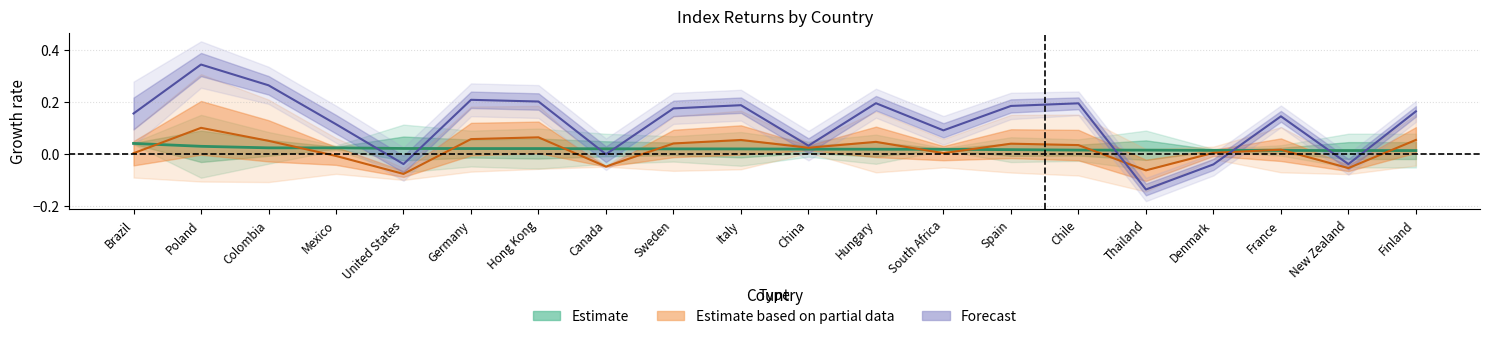

Reading left to right, what are all the values shown in this chart?

Chg USD(%): Brazil=0.0	Poland=0.0	Colombia=0.0	Mexico=0.0	United States=0.0	Germany=0.0	Hong Kong=0.0	Canada=0.0	Sweden=0.0	Italy=0.0	China=0.0	Hungary=0.0	South Africa=0.0	Spain=0.0	Chile=0.0	Thailand=0.0	Denmark=0.0	France=0.0	New Zealand=0.0	Finland=0.0
1M (%): Brazil=0.0	Poland=0.1	Colombia=0.1	Mexico=-0.0	United States=-0.1	Germany=0.1	Hong Kong=0.1	Canada=-0.0	Sweden=0.0	Italy=0.1	China=0.0	Hungary=0.0	South Africa=0.0	Spain=0.0	Chile=0.0	Thailand=-0.1	Denmark=0.0	France=0.0	New Zealand=-0.1	Finland=0.1
$YTD(%): Brazil=0.2	Poland=0.3	Colombia=0.3	Mexico=0.1	United States=-0.0	Germany=0.2	Hong Kong=0.2	Canada=-0.0	Sweden=0.2	Italy=0.2	China=0.0	Hungary=0.2	South Africa=0.1	Spain=0.2	Chile=0.2	Thailand=-0.1	Denmark=-0.0	France=0.1	New Zealand=-0.0	Finland=0.2